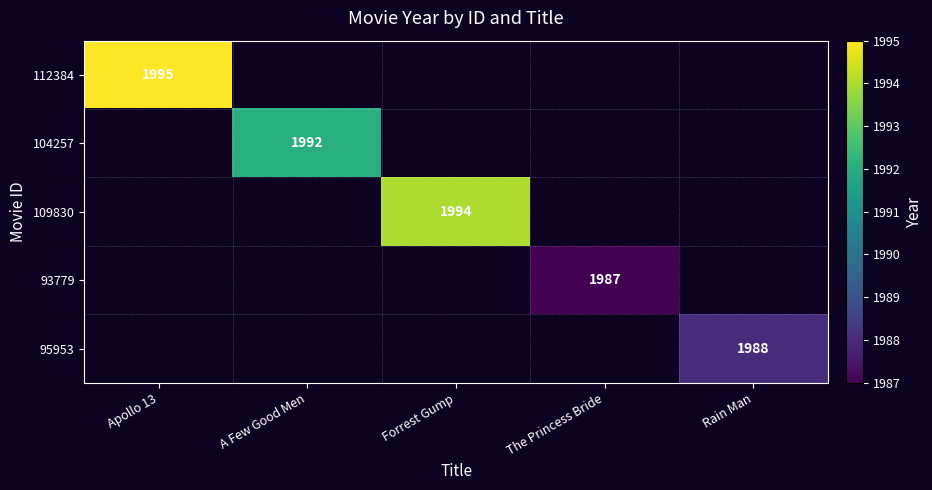

True or false: 109830 has a value of 1994 at Forrest Gump.

True